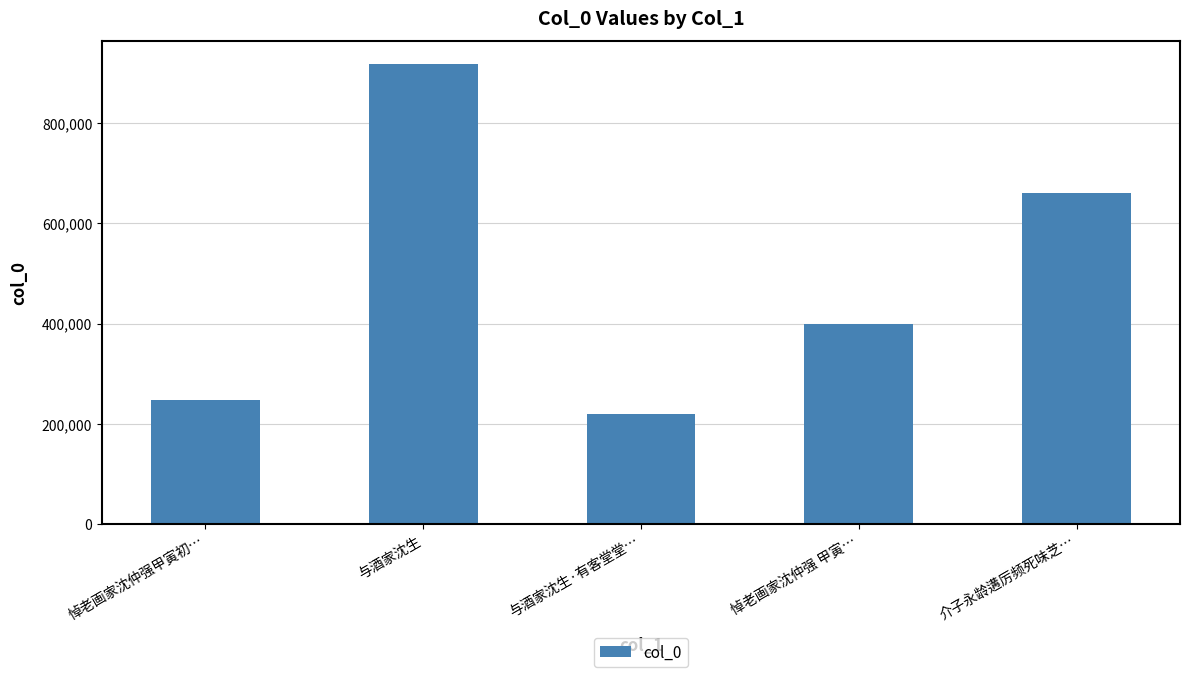

What is the difference between the maximum and minimum values?

699451